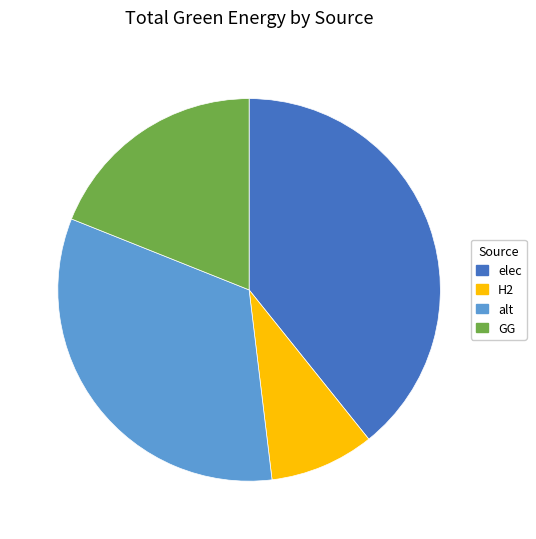

Does GG account for over 50% of the chart?

No